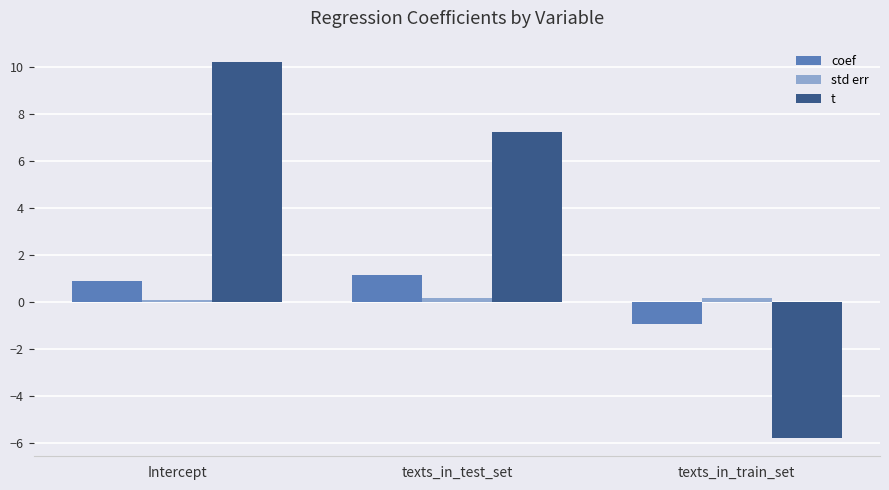

Count the number of data series in this chart.

3